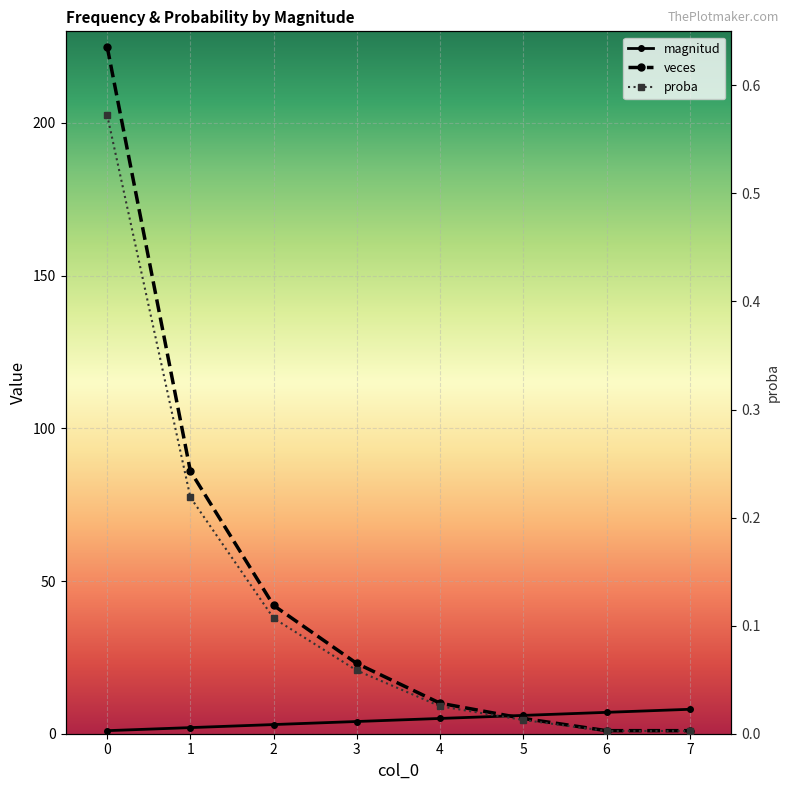

How many data points does each series have?

8